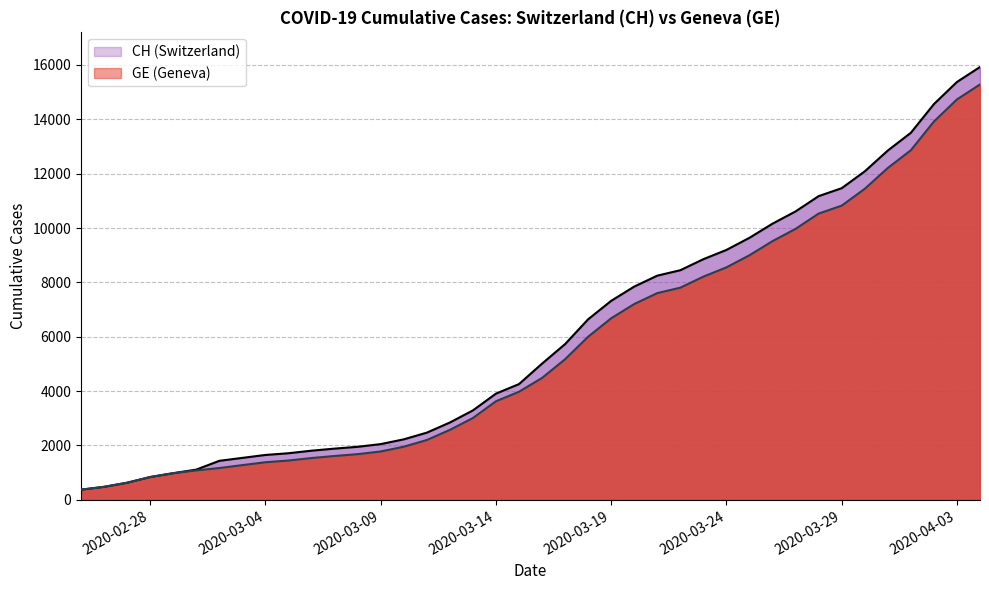

What is the maximum value shown in the chart?

15926